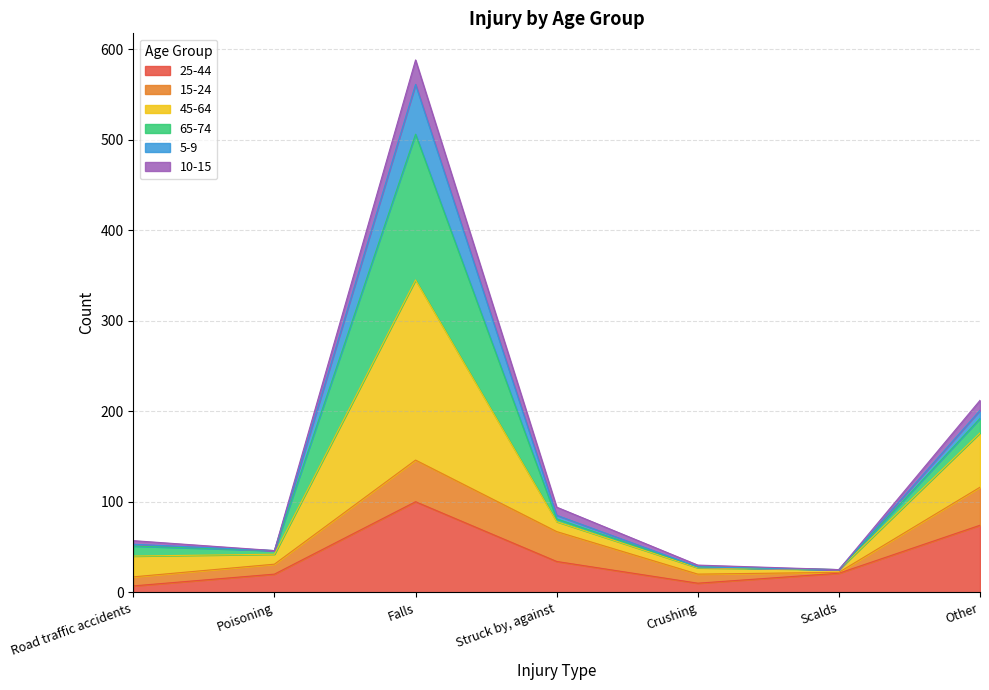

What are all the series names shown in the legend?

25-44, 15-24, 45-64, 65-74, 5-9, 10-15